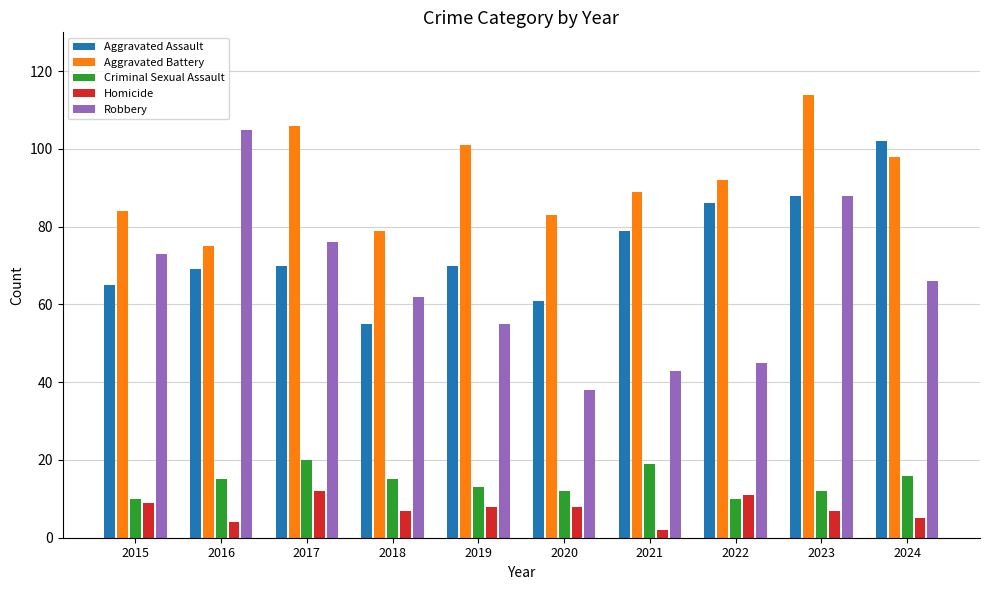

How many values in the Aggravated Battery series are below 92?

5